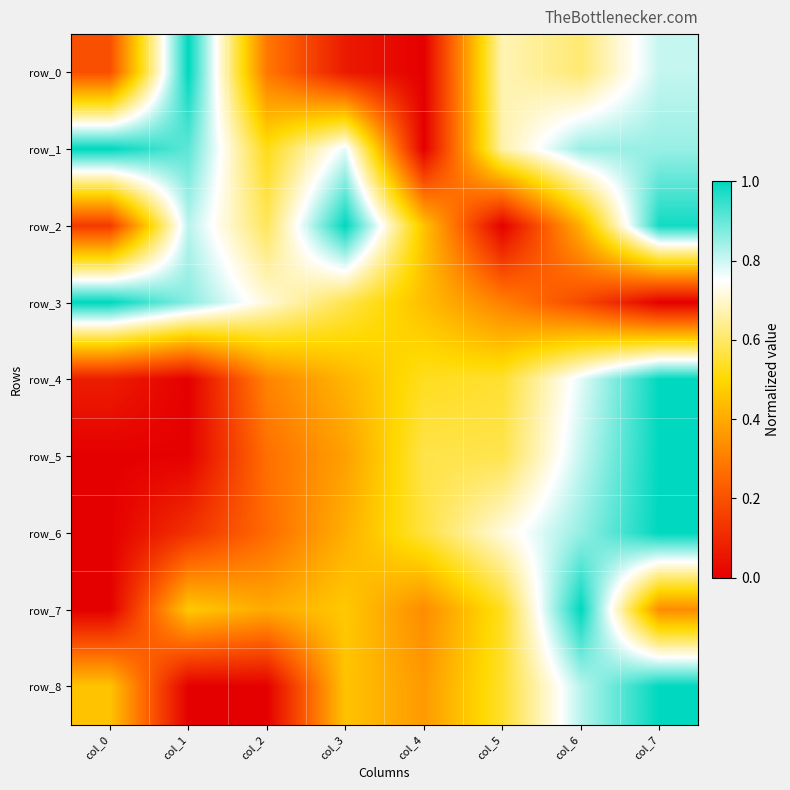

Rank the series at col_7 from lowest to highest value.

row_3, row_7, row_0, row_1, row_2, row_4, row_5, row_6, row_8